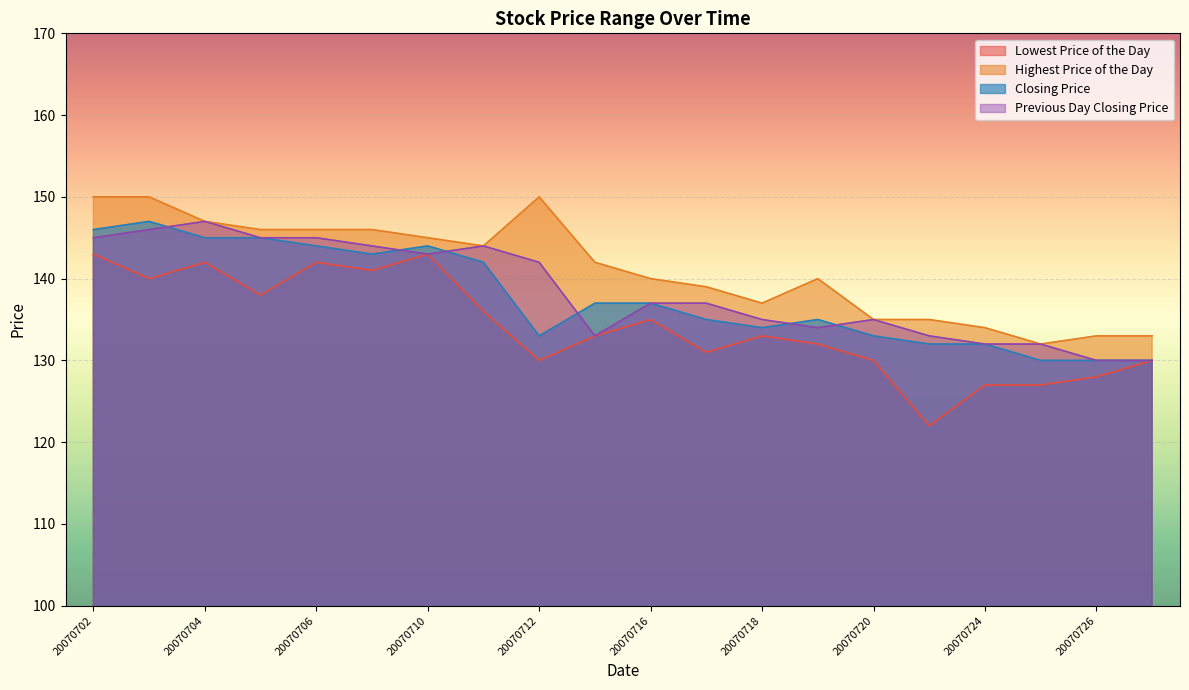

At which label does Closing Price reach its minimum?

20070725